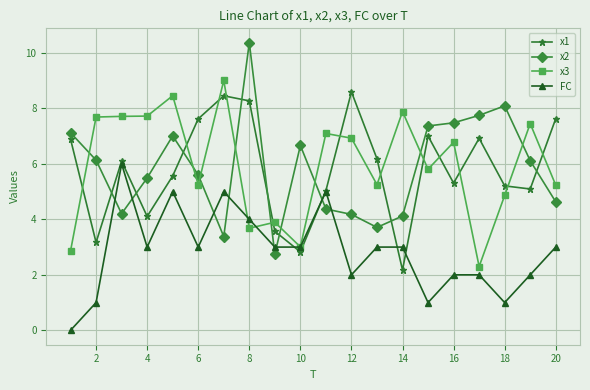

How many intersections are there between FC and x2?

8